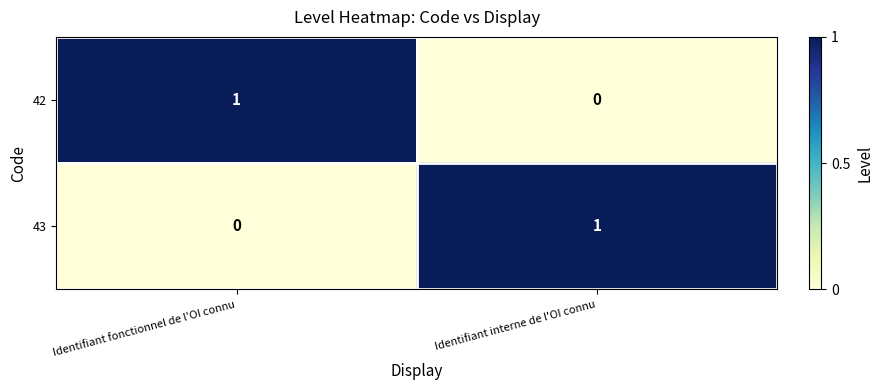

Where is 42 nearest to the value 0?

Identifiant interne de l'OI connu